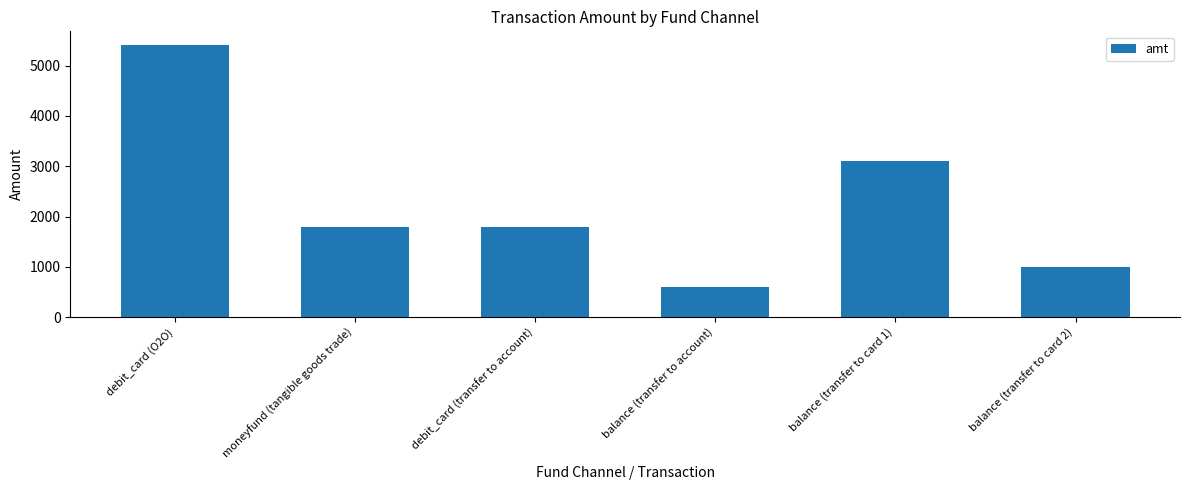

At which category does the chart reach its minimum across all series?

balance (transfer to account)